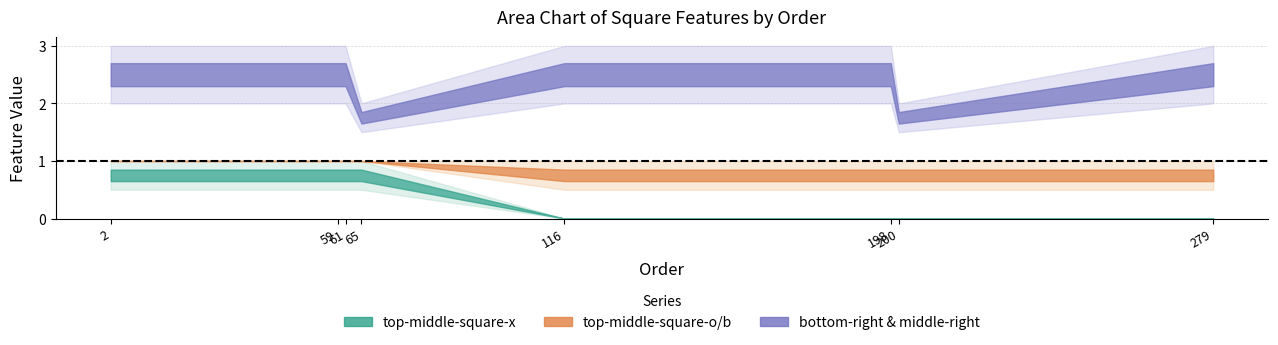

True or false: top-middle-square-b and top-middle-square-x cross at least once.

False